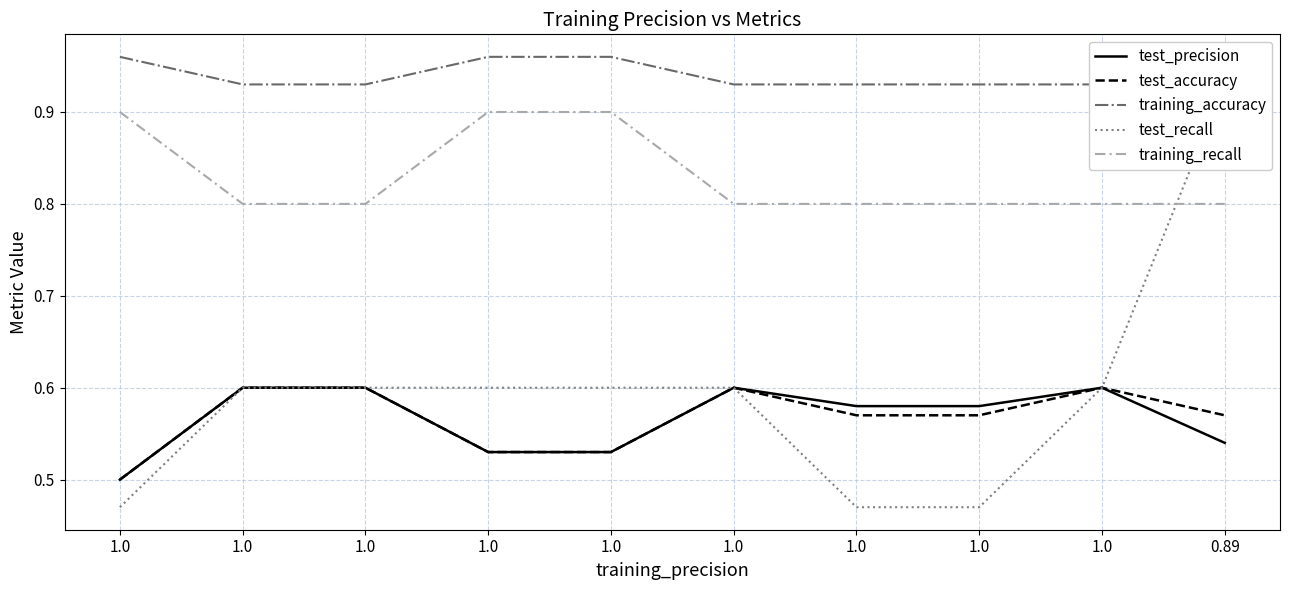

What are all the series names shown in the legend?

test_precision, test_accuracy, training_accuracy, test_recall, training_recall